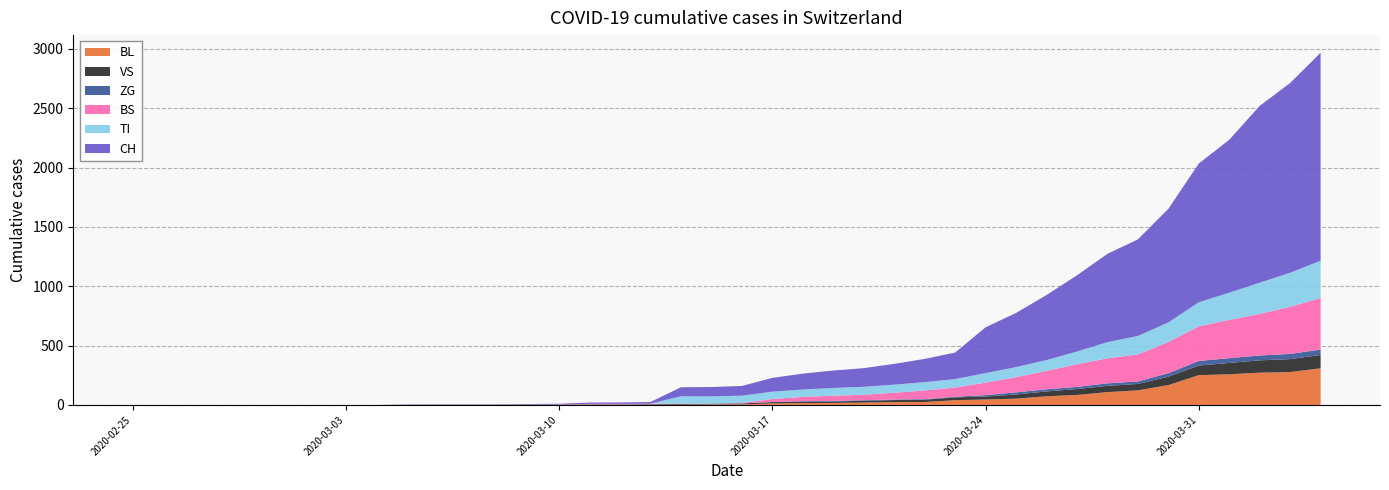

Does the chart have visible grid lines?

Yes